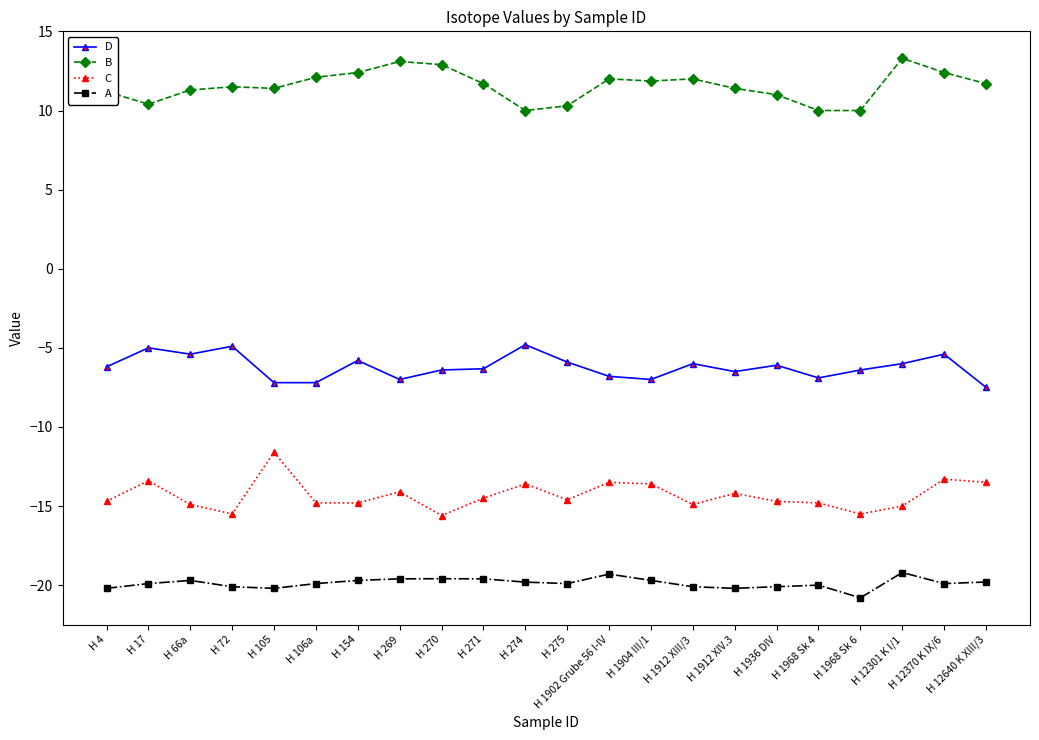

At H 66a, list the series in order from largest to smallest.

B, D, C, A